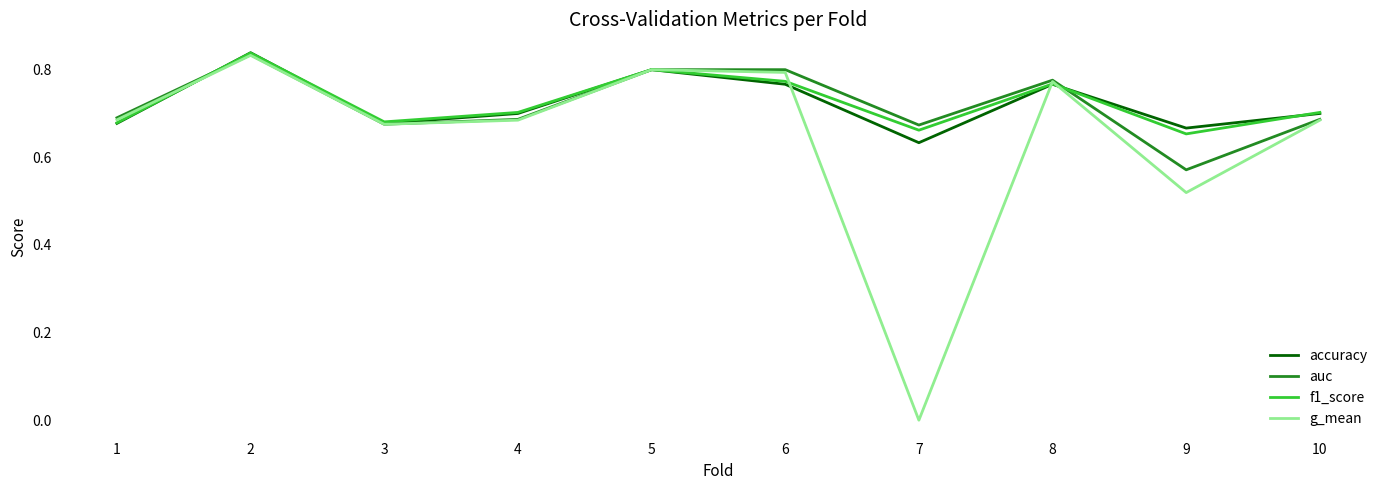

At which label does g_mean reach its minimum?

7